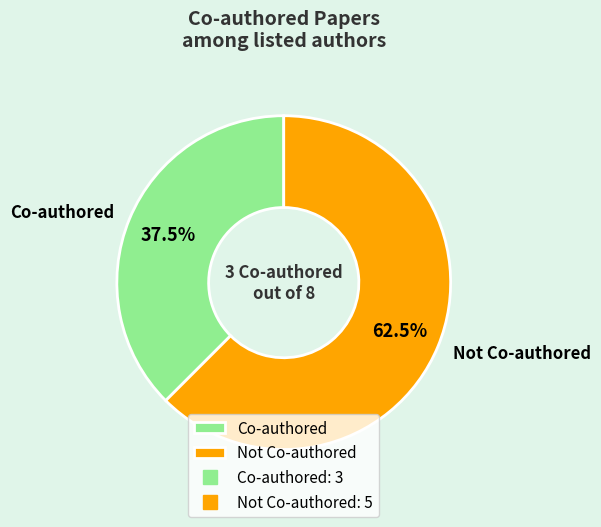

How many slices are in this pie chart?

2